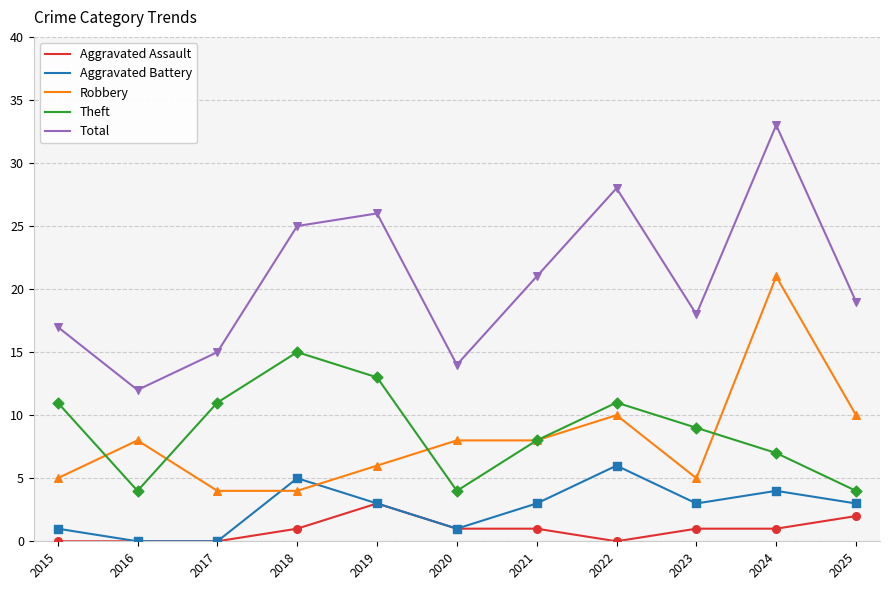

Which series has the largest total across all categories?

Total